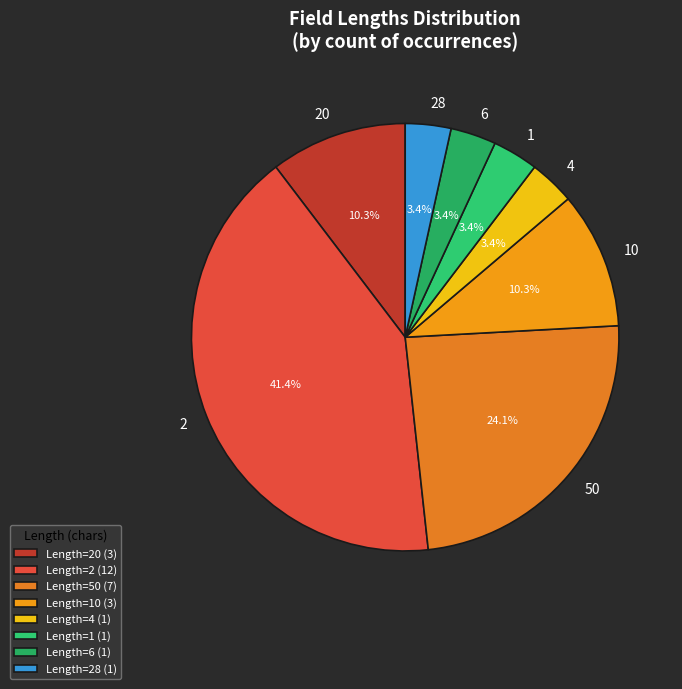

Combined, do 28 and 50 account for over 50%?

No